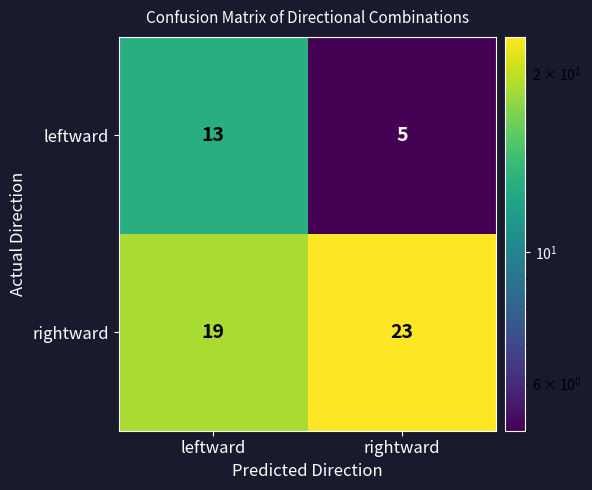

What is the difference between the rightward values at leftward and rightward?

4